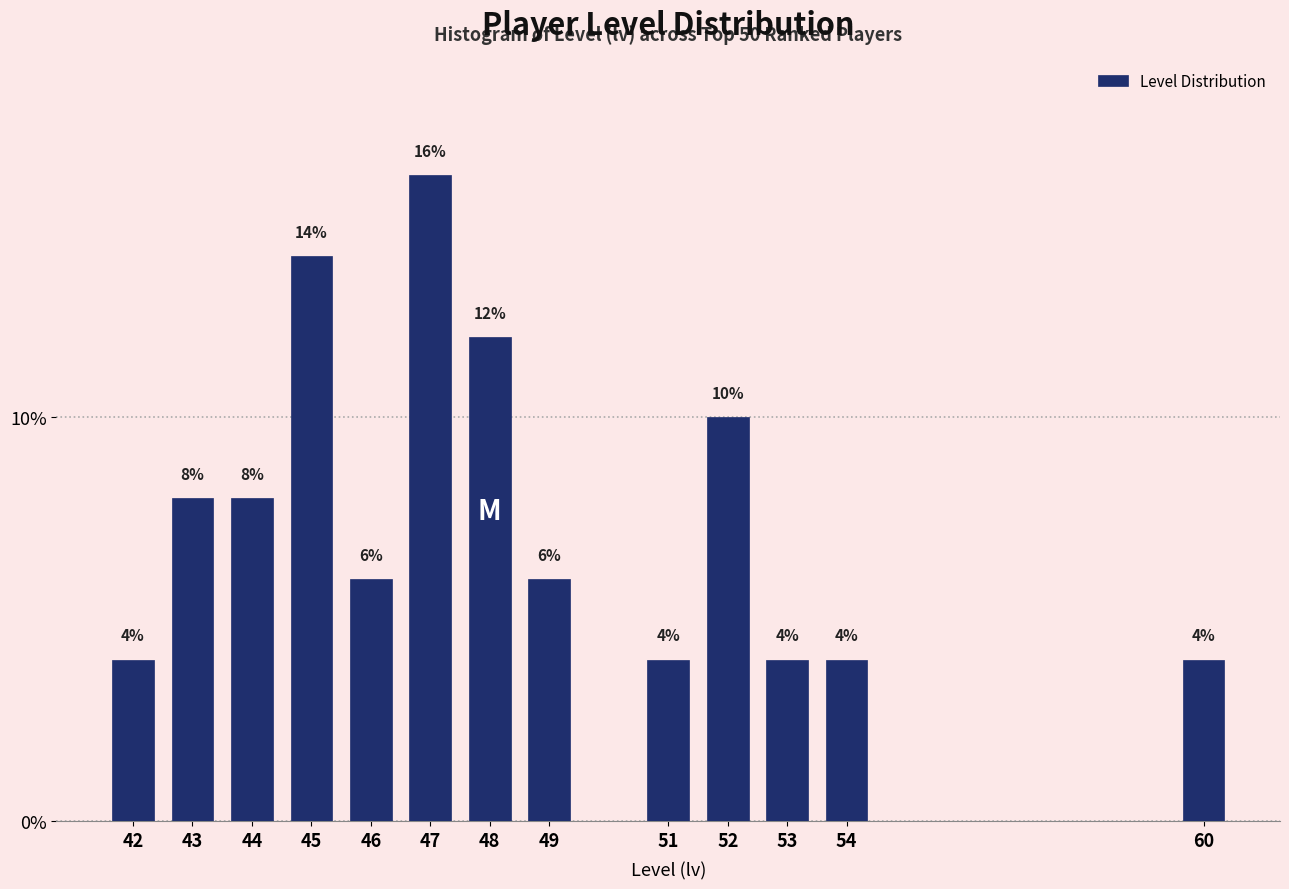

Reading left to right, list all the values displayed in this chart.

4.0	8.0	8.0	14.0	6.0	16.0	12.0	6.0	4.0	10.0	4.0	4.0	4.0